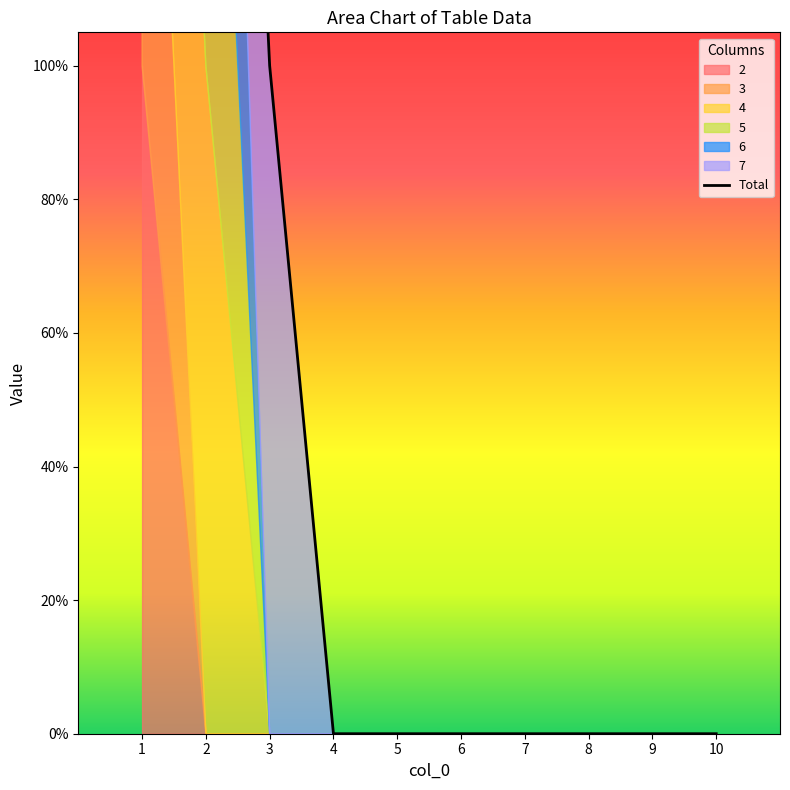

What is the average value?

1